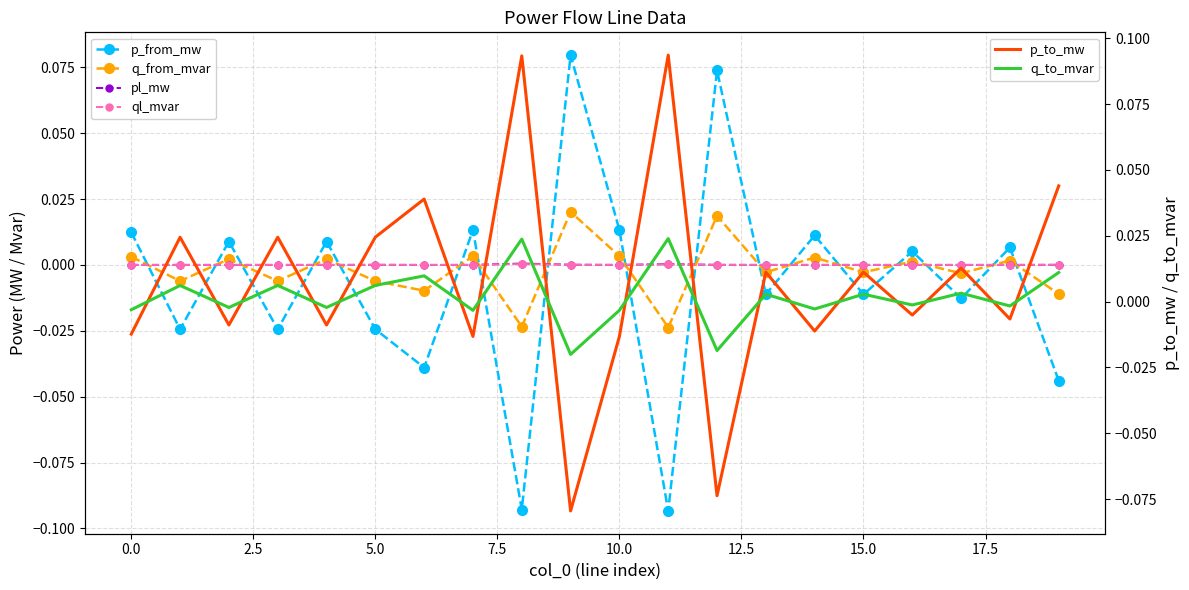

How many intersections are there between p_to_mw and q_from_mvar?

17